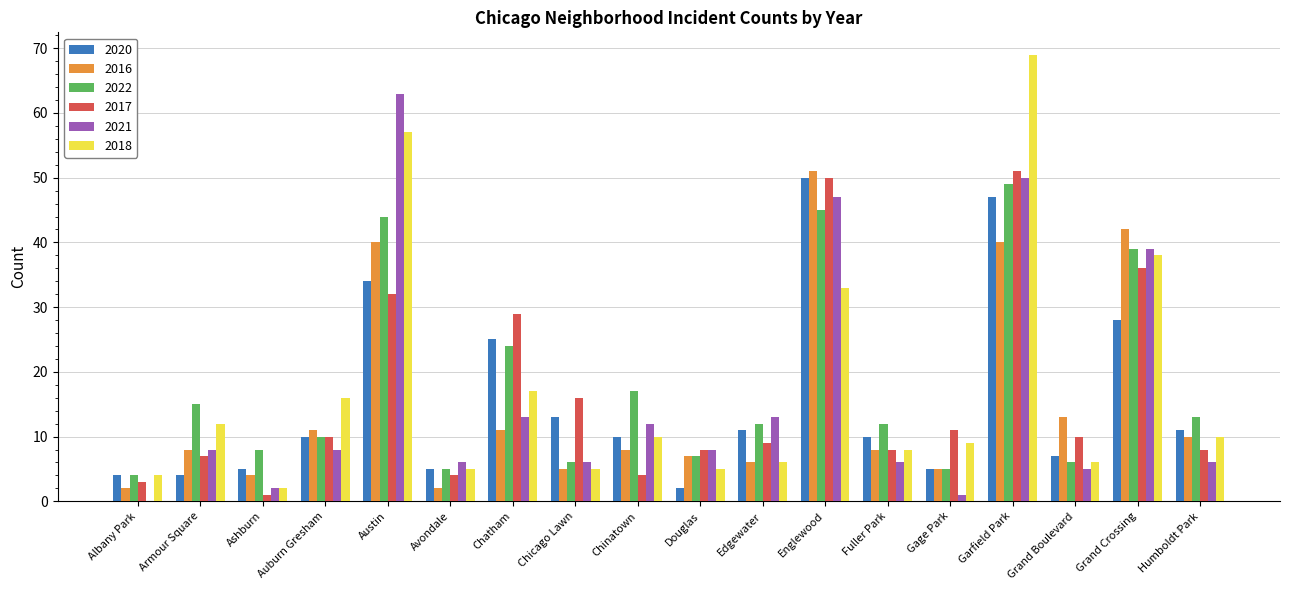

Which series has the widest spread of values?

2018